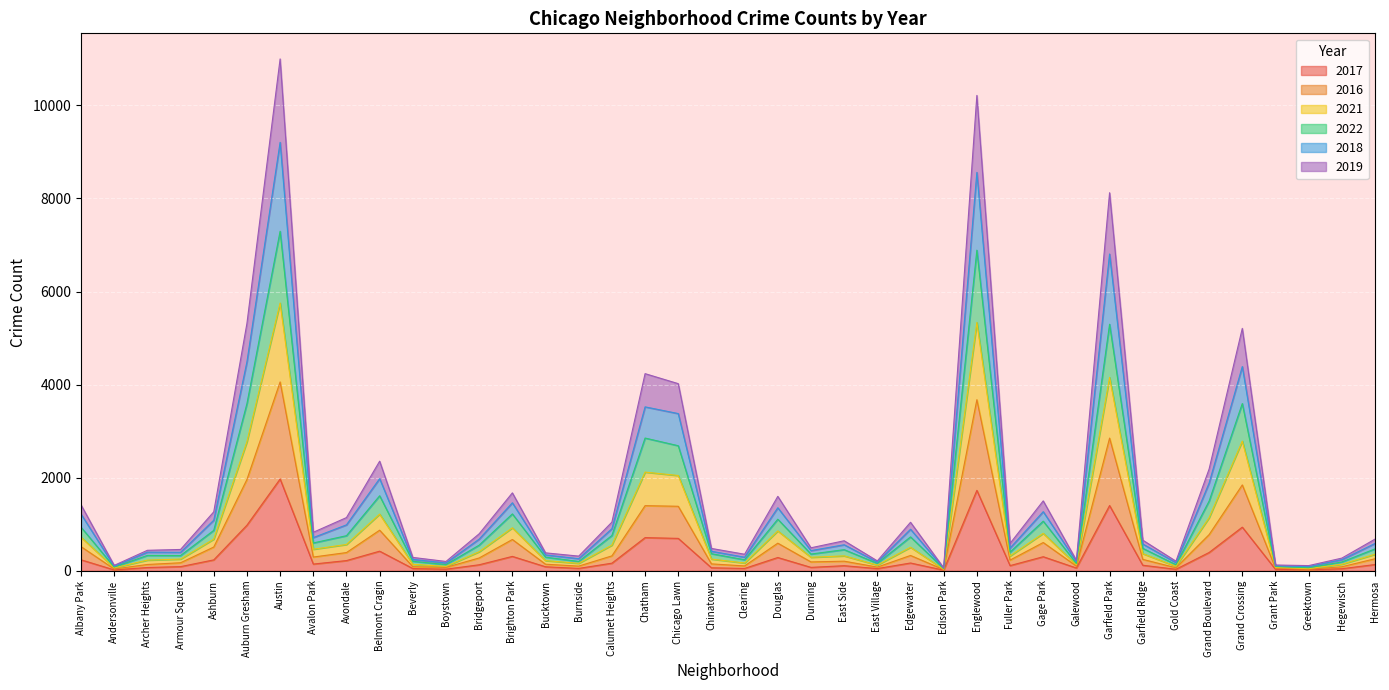

Is the value of 2021 at Avalon Park greater than the value of 2018 at Greektown?

Yes